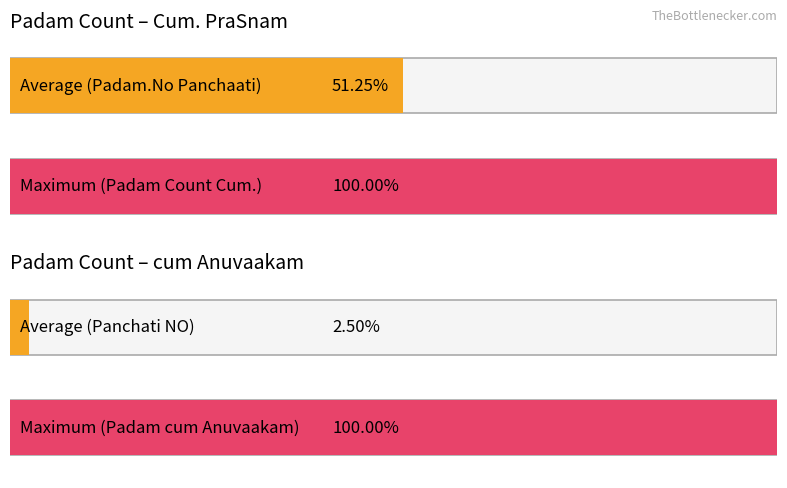

Which series has the largest total across all categories?

Padam Count Cum. PraSnam